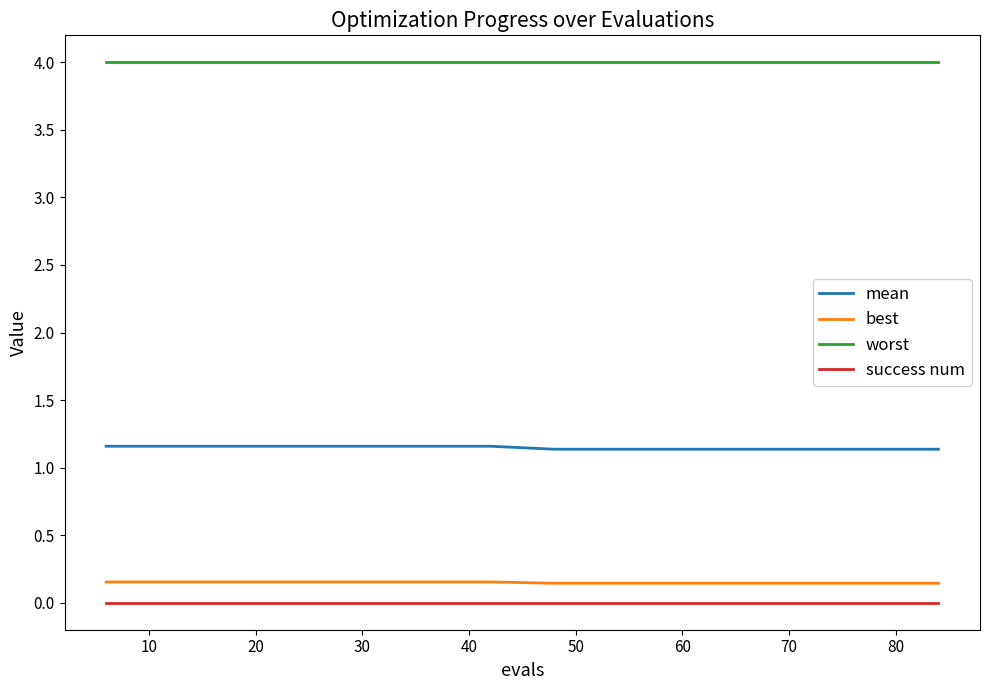

Which series has the largest total across all categories?

worst